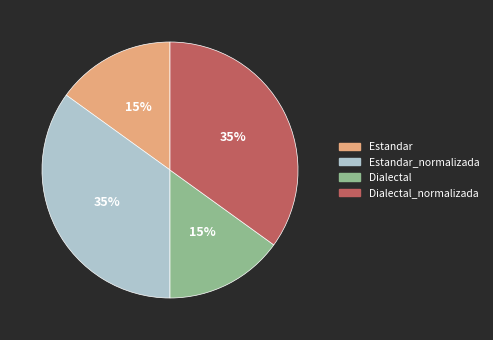

How many segments does this pie chart have?

4